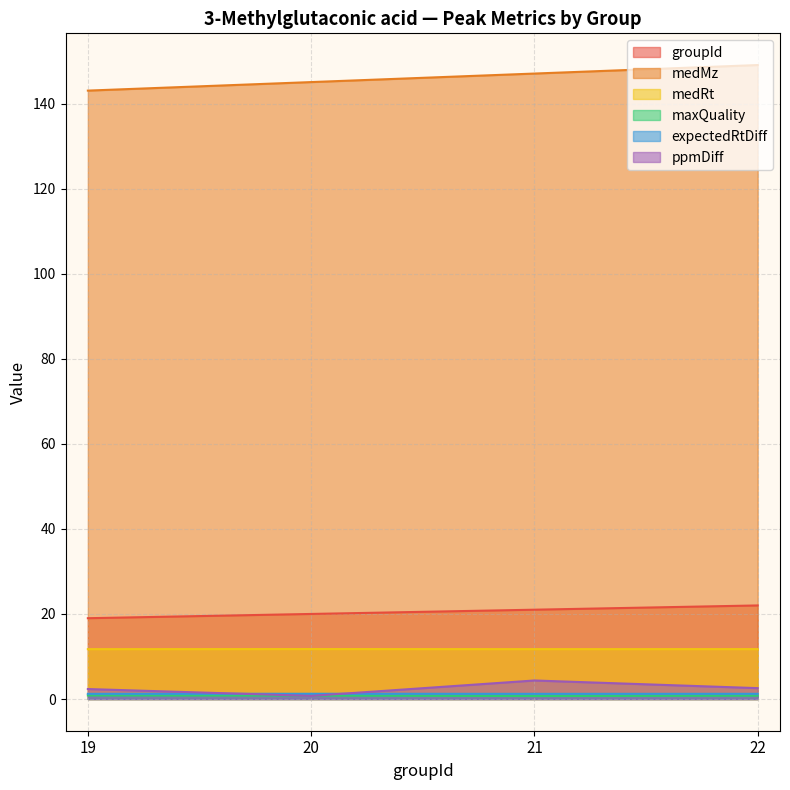

Where is medMz nearest to the value 146?

20